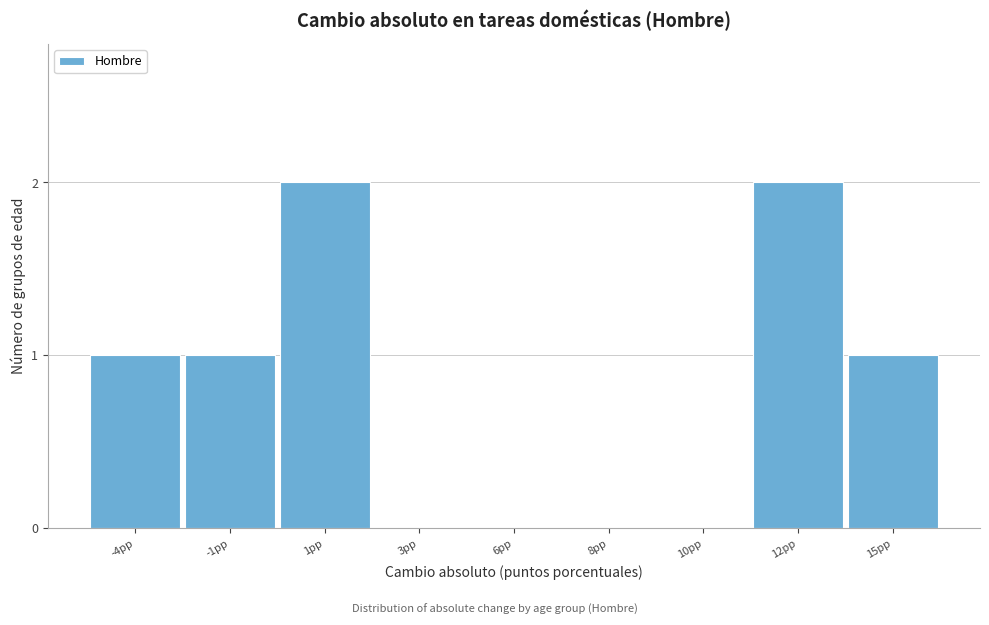

Reading left to right, extract all data points from this chart.

-4pp=1	-1pp=1	1pp=2	3pp=0	6pp=0	8pp=0	10pp=0	12pp=2	15pp=1